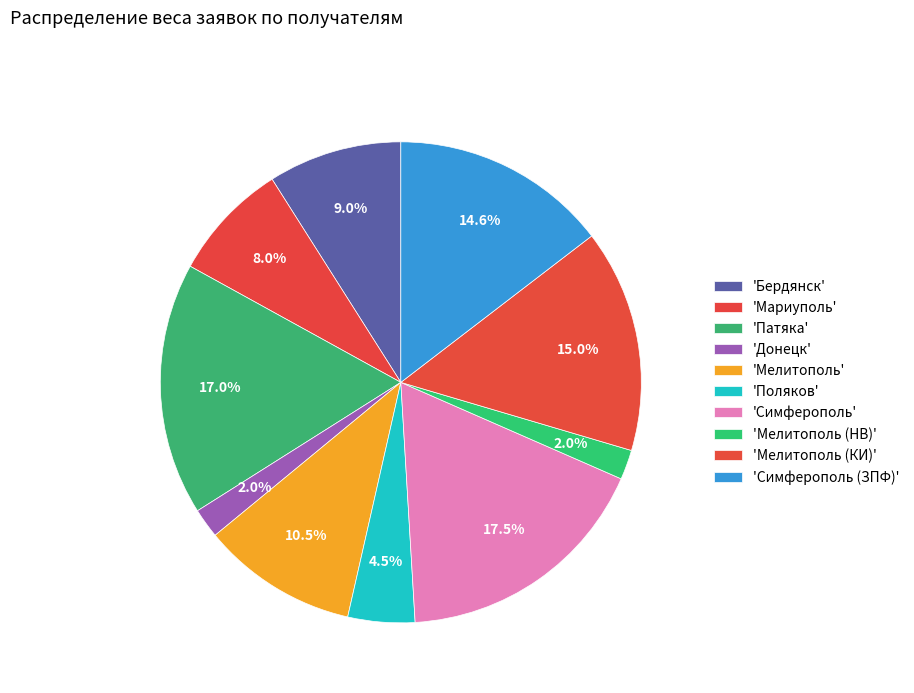

How many slices are in this pie chart?

10